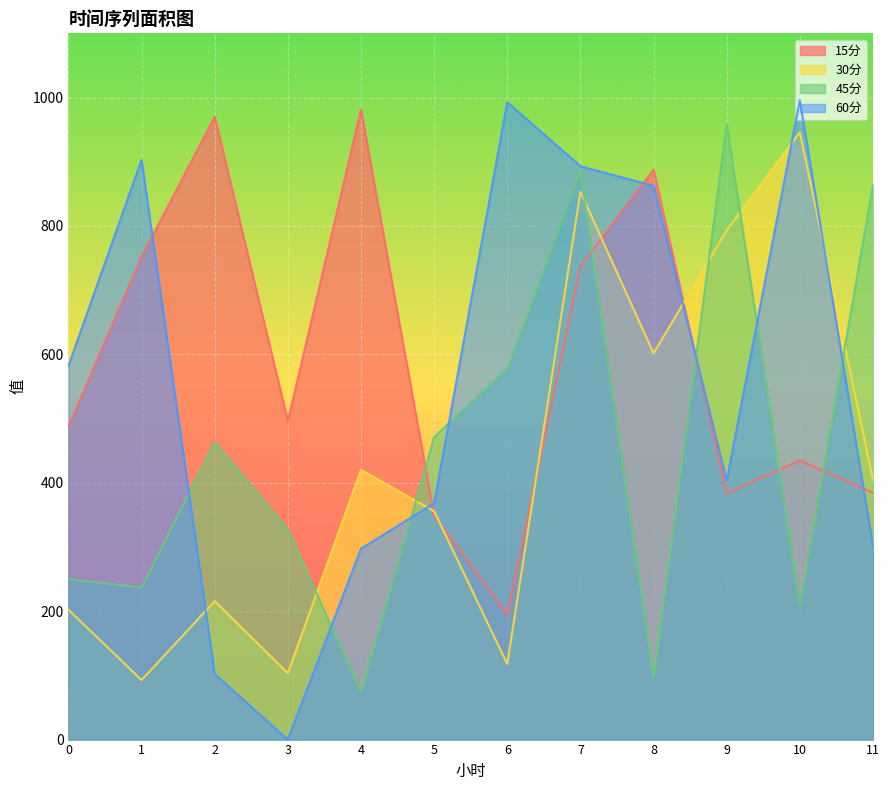

Count the number of categories in the chart.

12